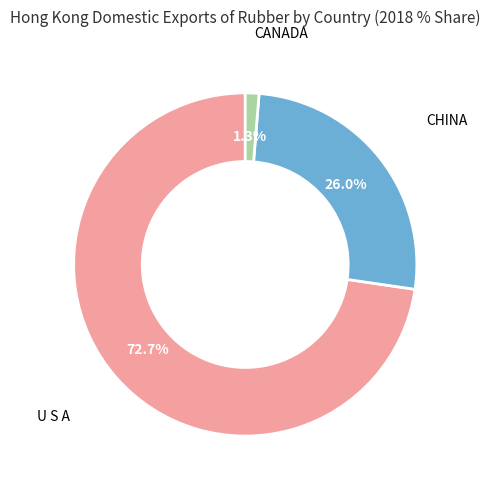

Is there any slice that represents more than half of the pie?

Yes